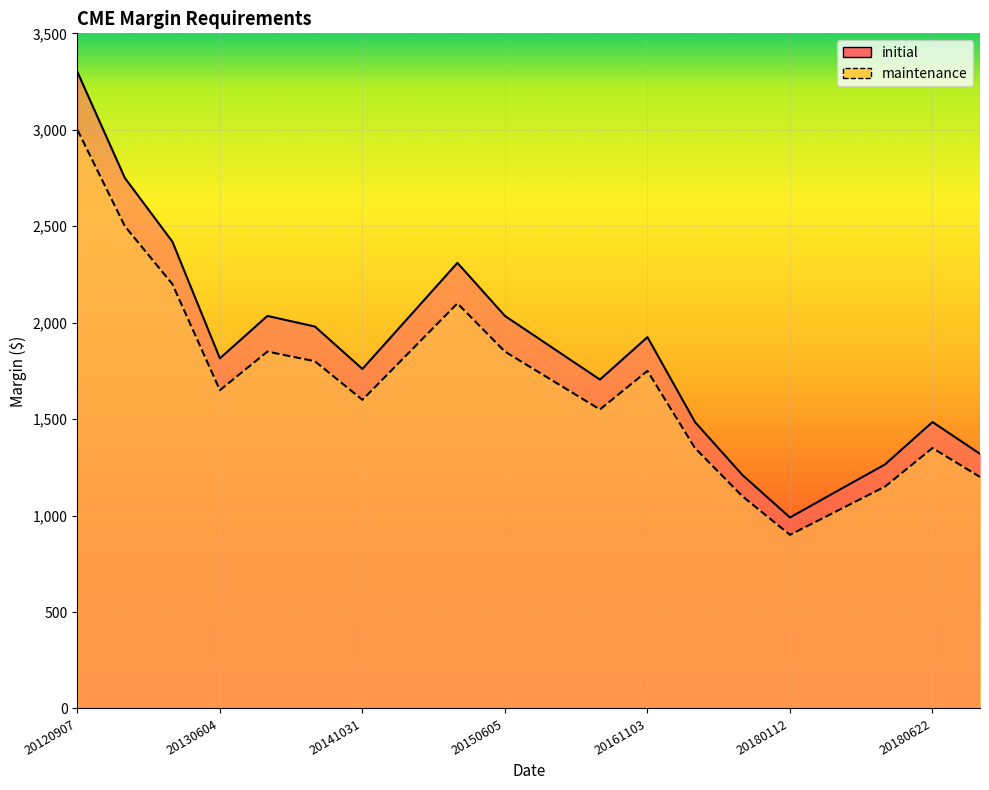

What is the value of the initial point at the 3rd from the left?

2420